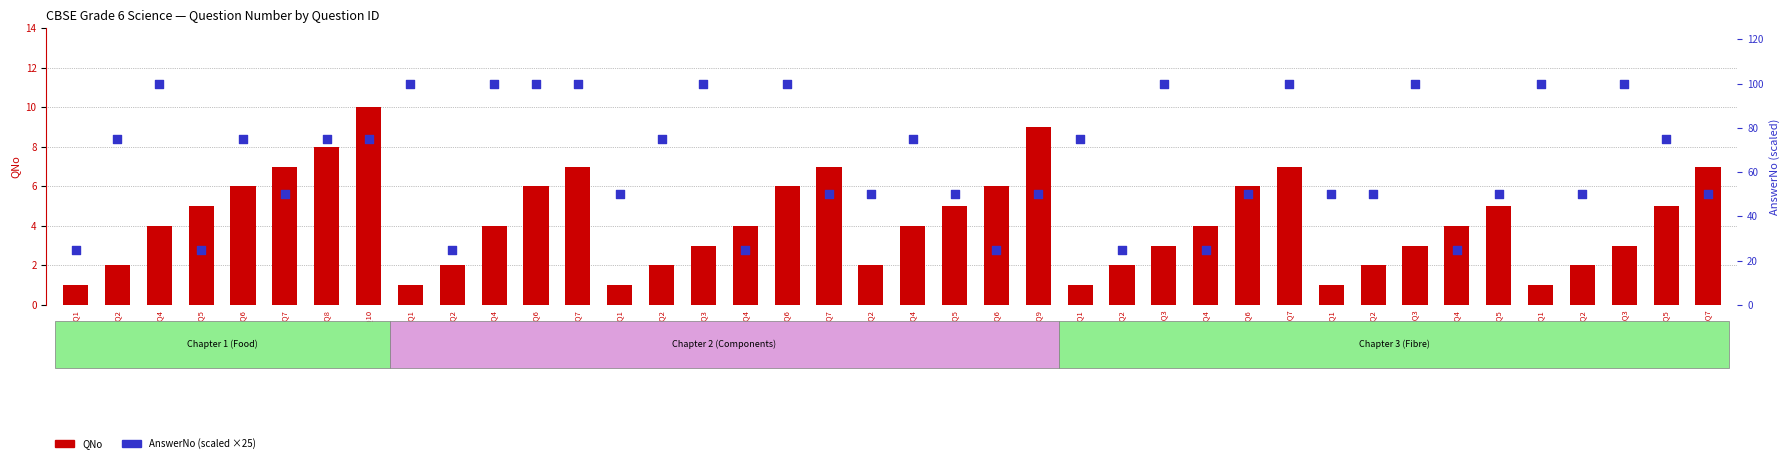

Which series has the largest Y range (max minus min)?

AnswerNo (scaled)